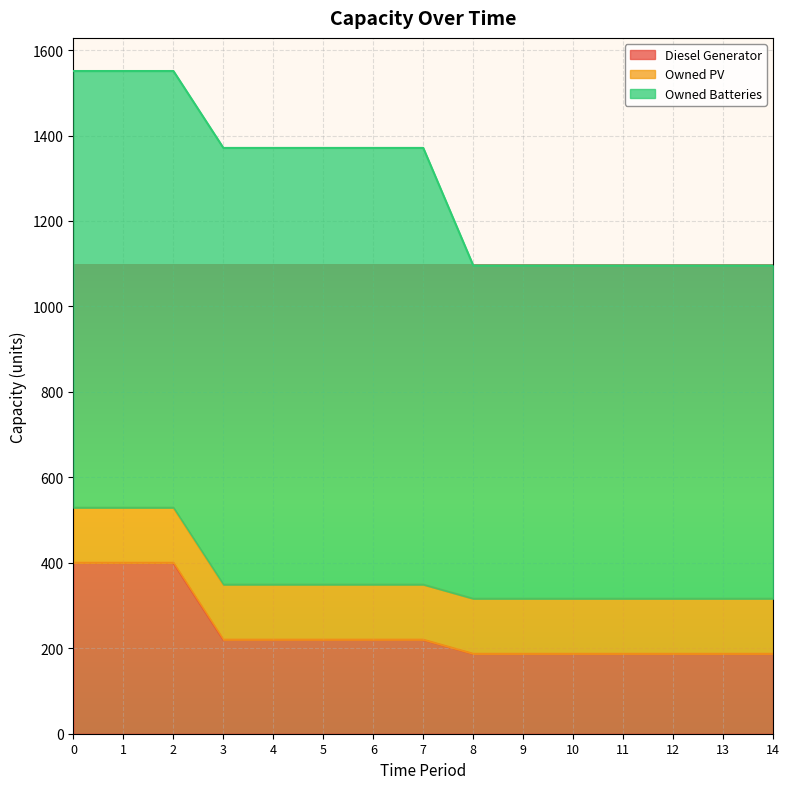

The Owned PV series shows 218 at 0. True or false?

False